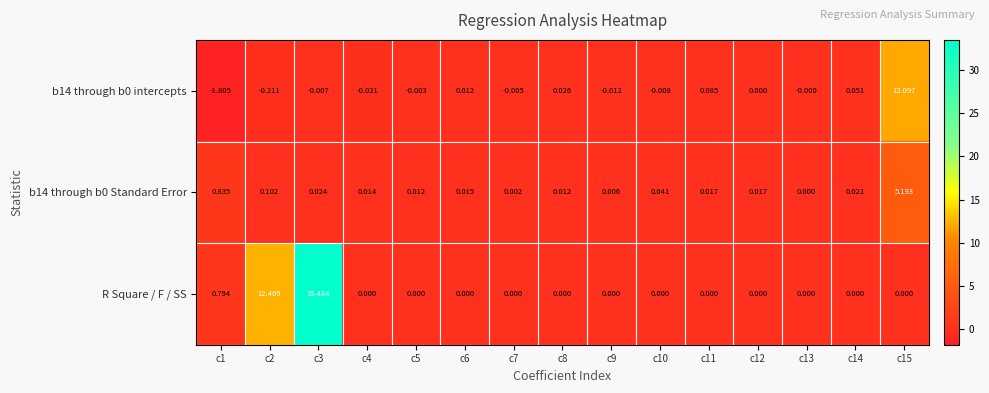

Is the value of b14 through b0 Standard Error at c1 greater than the value of b14 through b0 intercepts at c12?

Yes